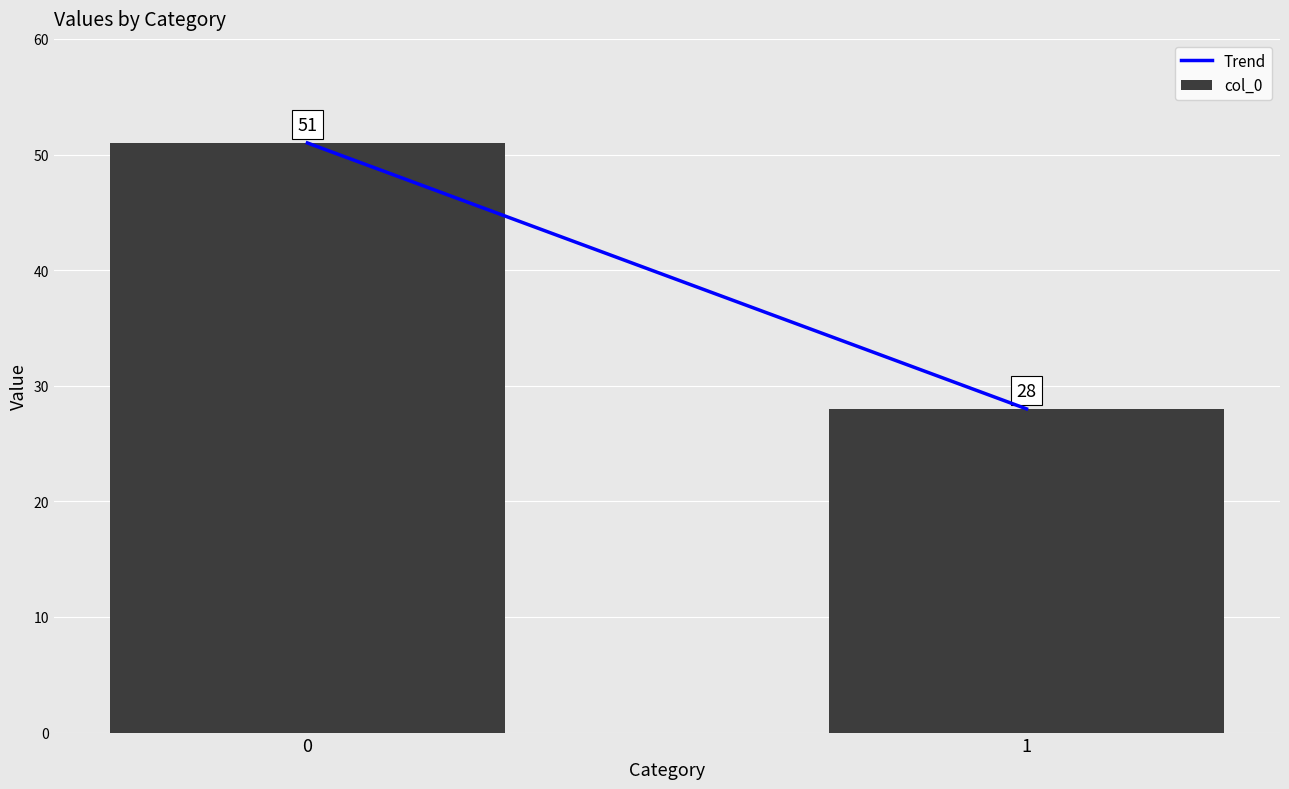

Reading left to right, extract all data points from this chart.

0=51	1=28